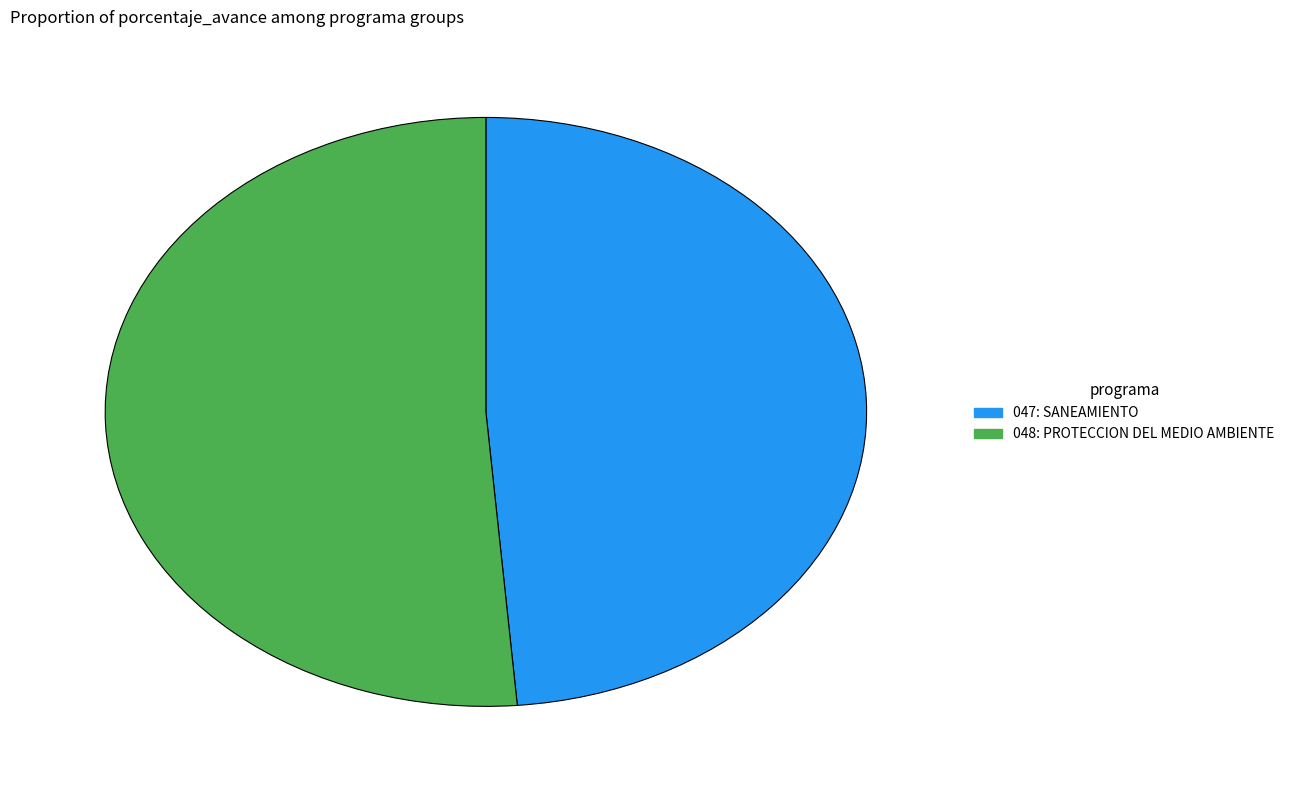

Do 047: SANEAMIENTO and 048: PROTECCION DEL MEDIO AMBIENTE together represent more than half of the pie?

Yes